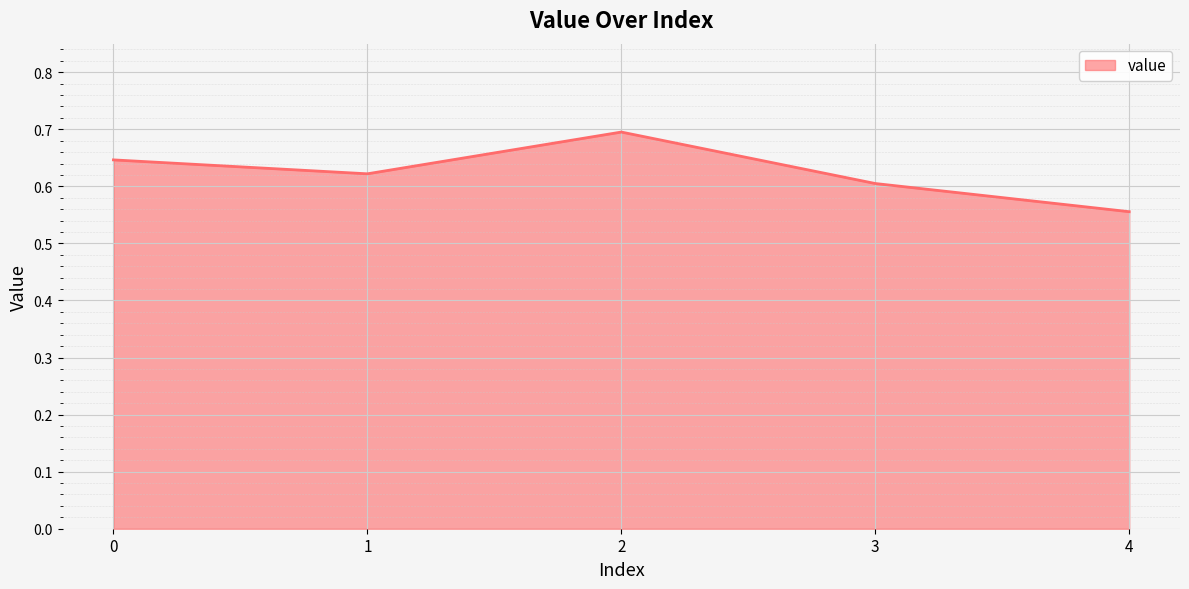

Where is the first local maximum?

2